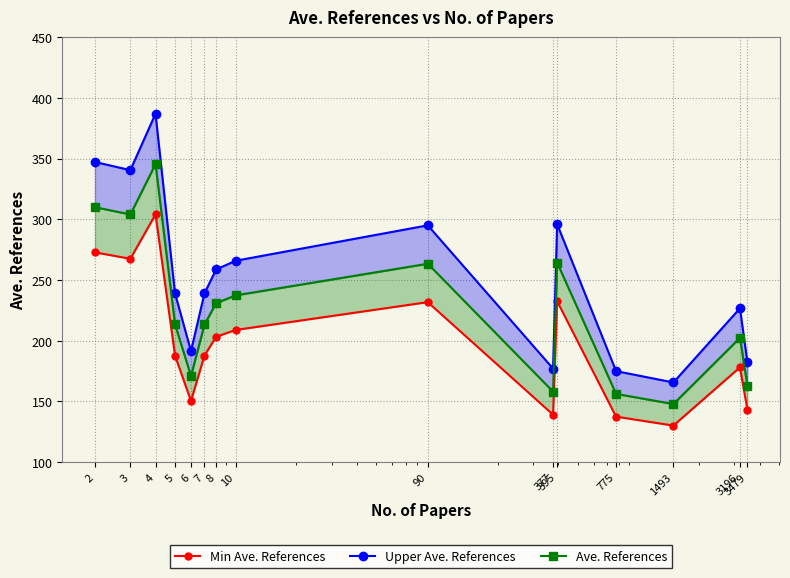

At how many categories does at least one series exceed 361?

1